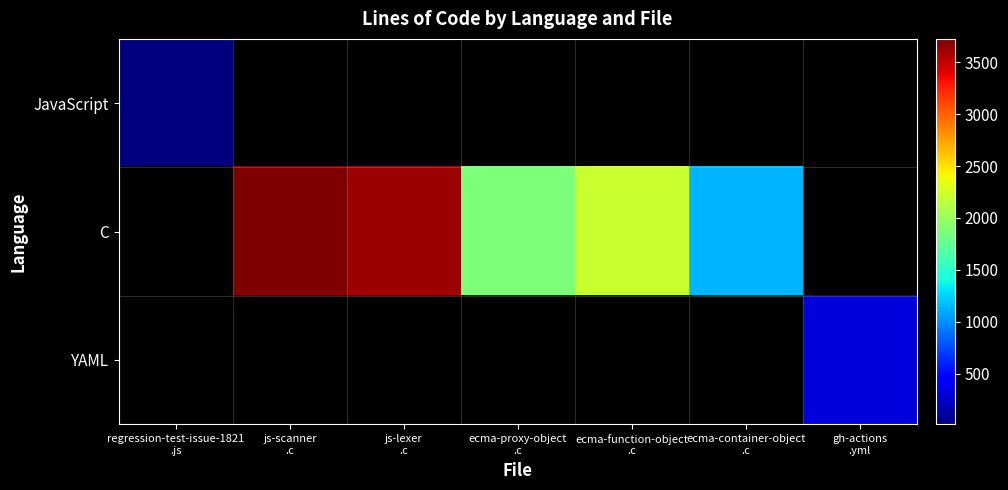

Count the number of categories in the chart.

7